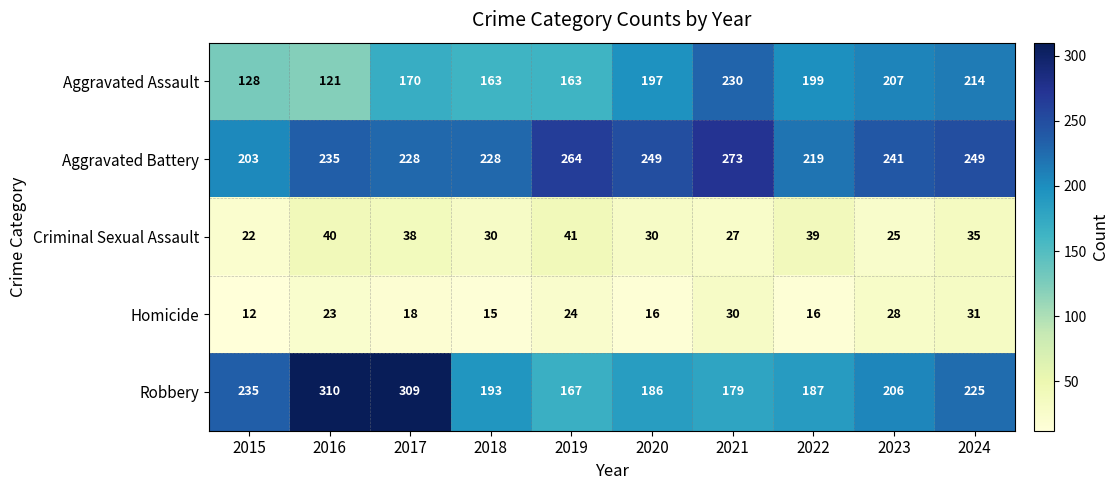

What is the maximum value for Aggravated Assault?

230